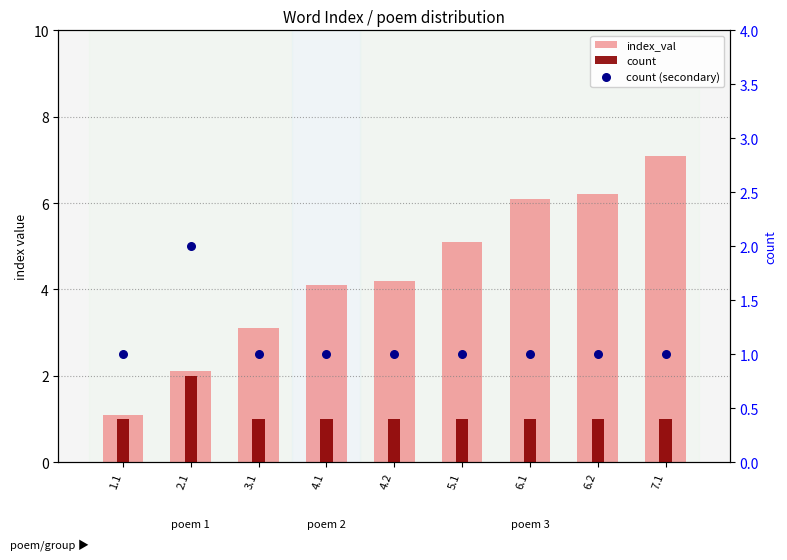

Which series has the largest total across all categories?

index_val